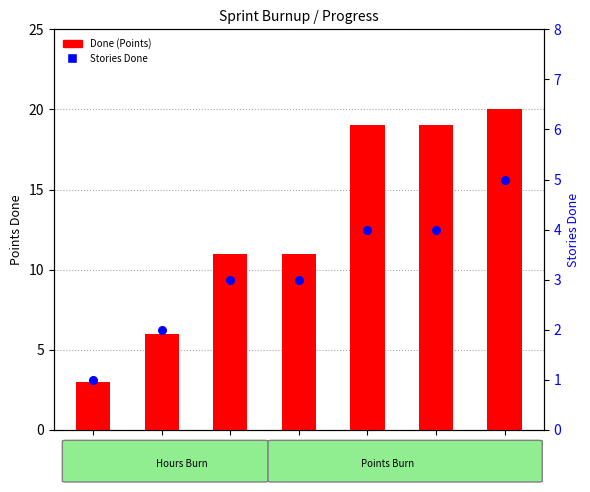

What is the total value across all series at Day 4?

14